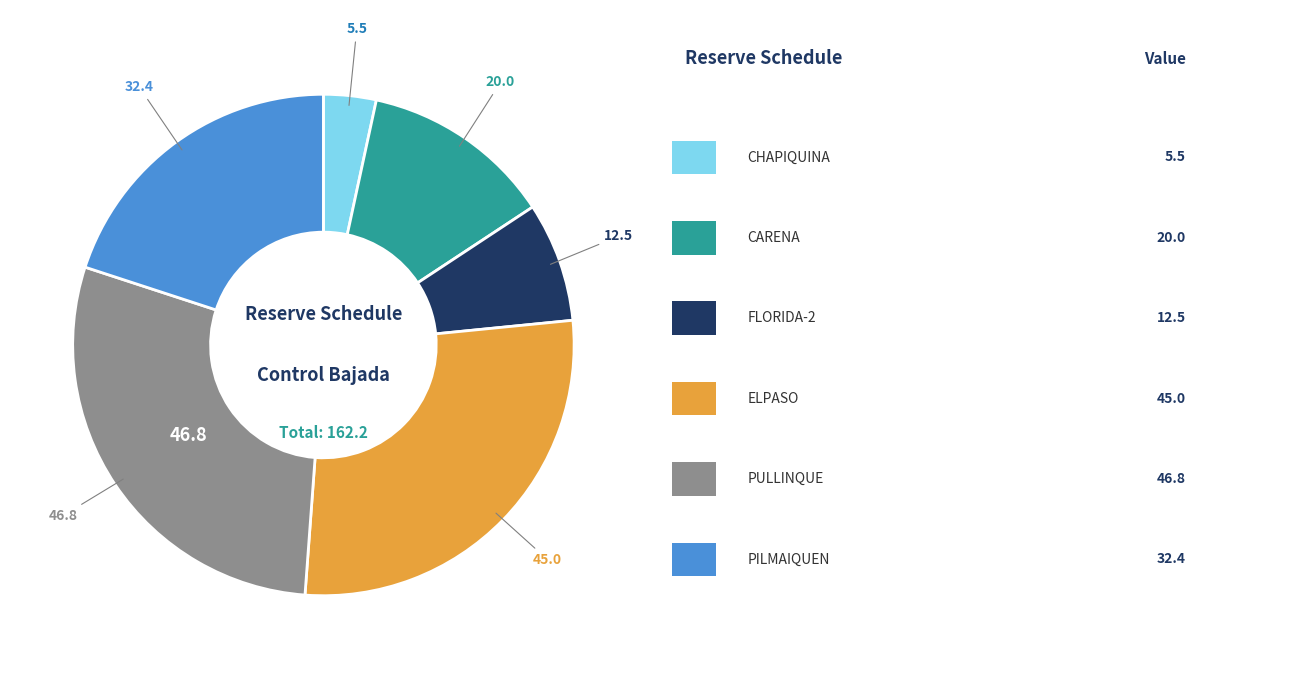

Is there any slice that represents more than half of the pie?

No